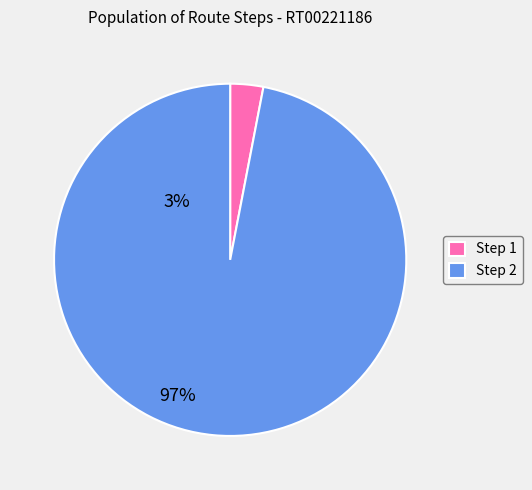

Rank the categories by value from highest to lowest.

Step 2, Step 1